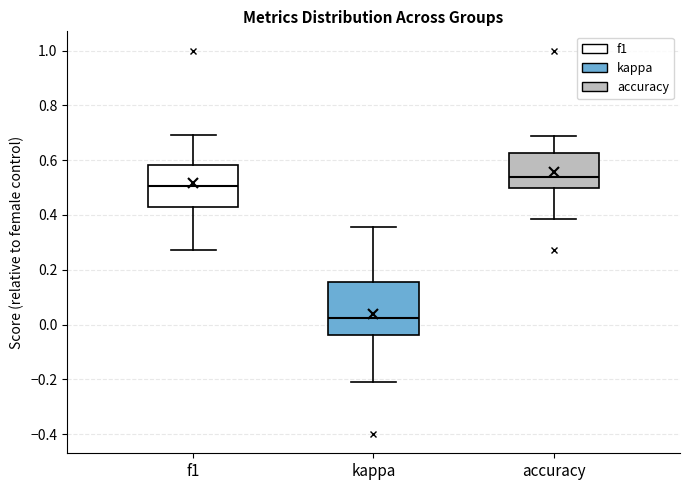

Which box is the tallest, from its lower edge to its upper edge?

kappa